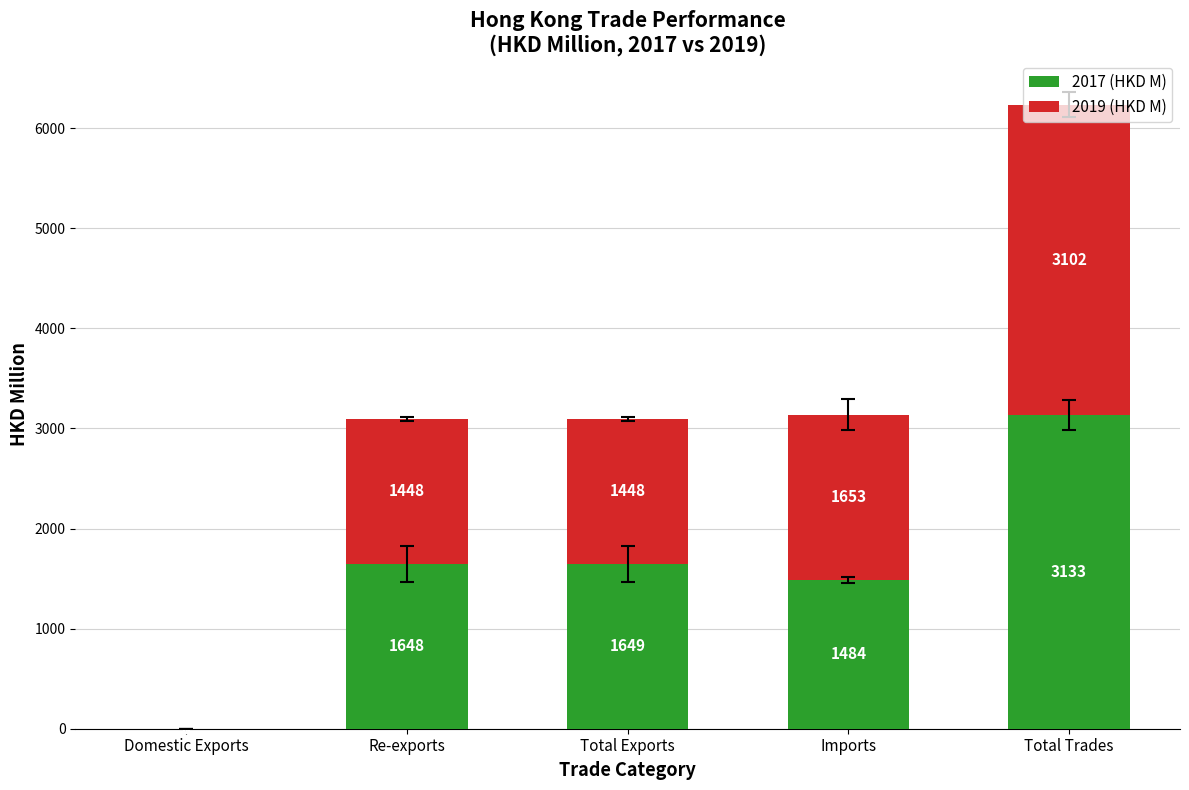

The value of 2017 (HKD M) at Re-exports is 1647.7. True or false?

True